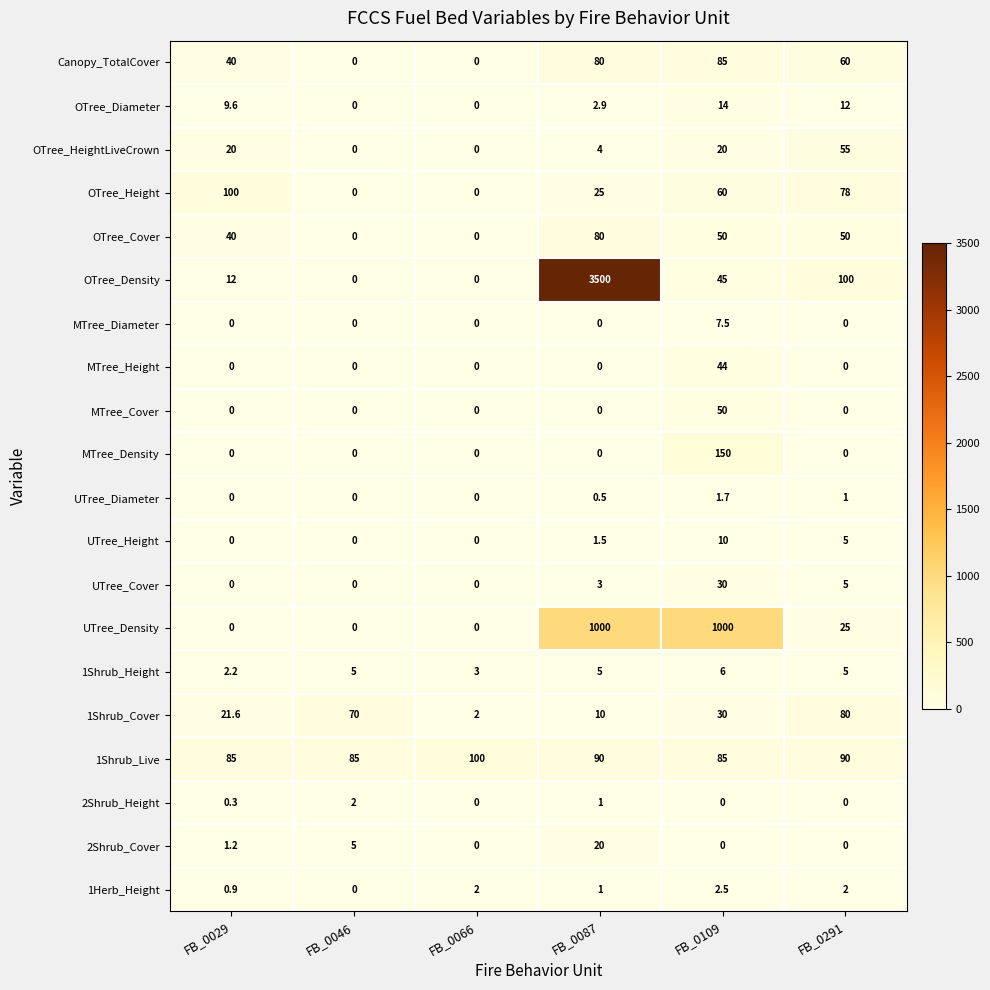

Which series has the largest total across all categories?

OTree_Density